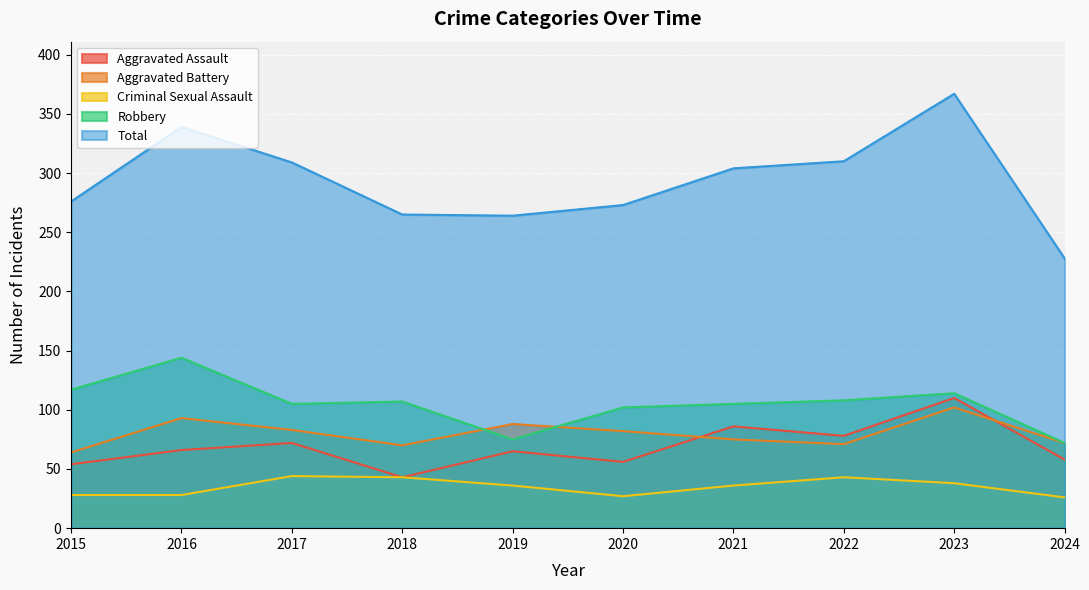

Which series has the largest total across all categories?

Total